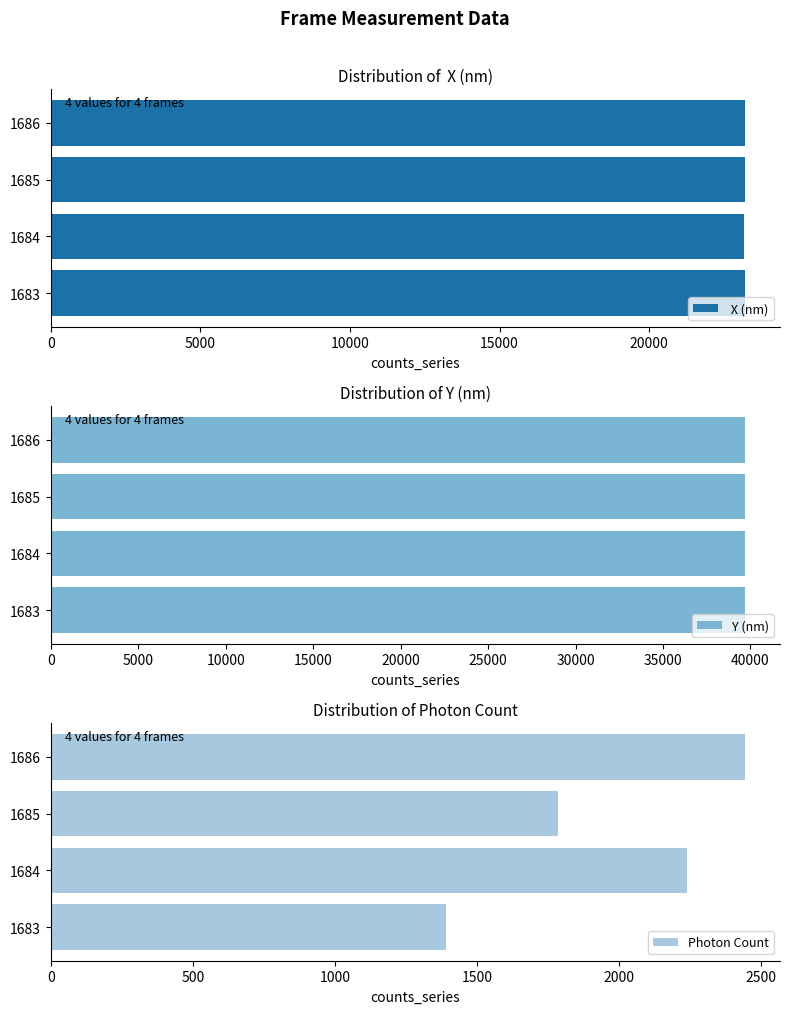

What is the average value of the Photon Count series?

1964.8